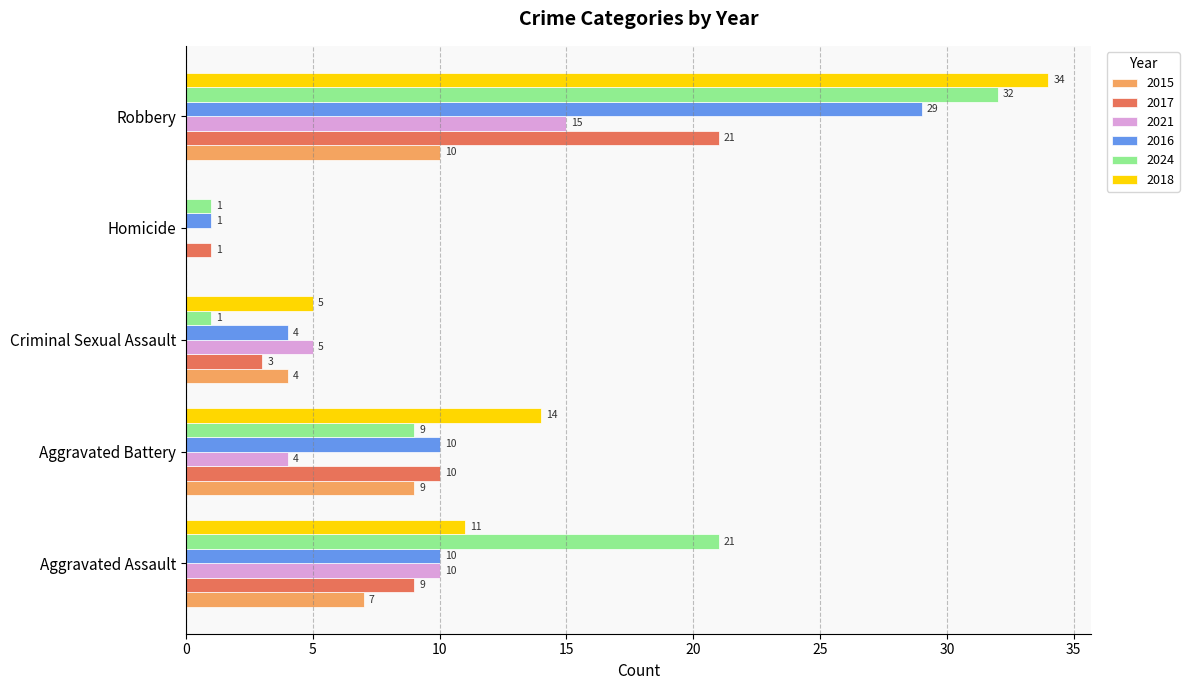

What is the approximate value of 2017 at Homicide?

1